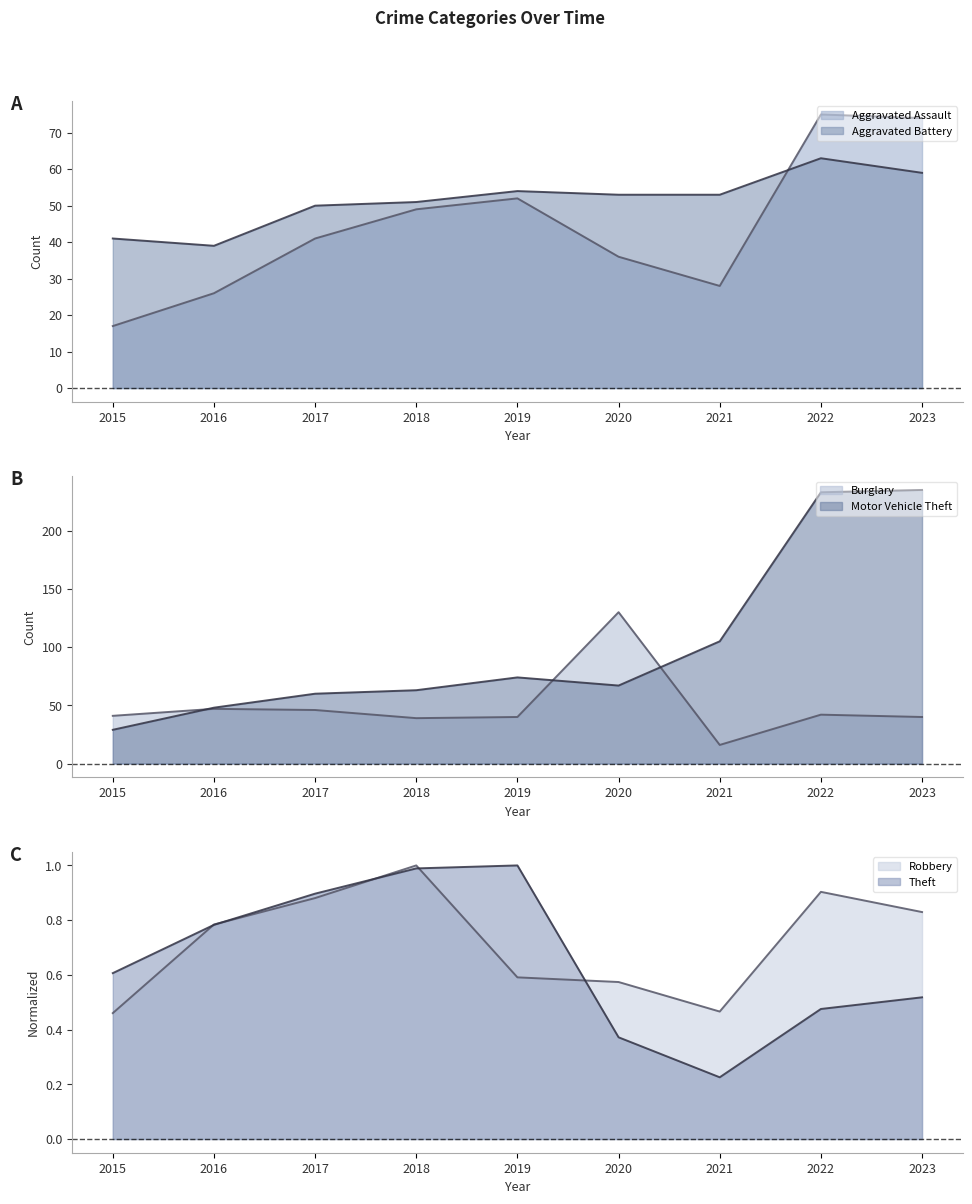

What are all the series names shown in the legend?

Aggravated Assault, Aggravated Battery, Burglary, Motor Vehicle Theft, Robbery, Theft